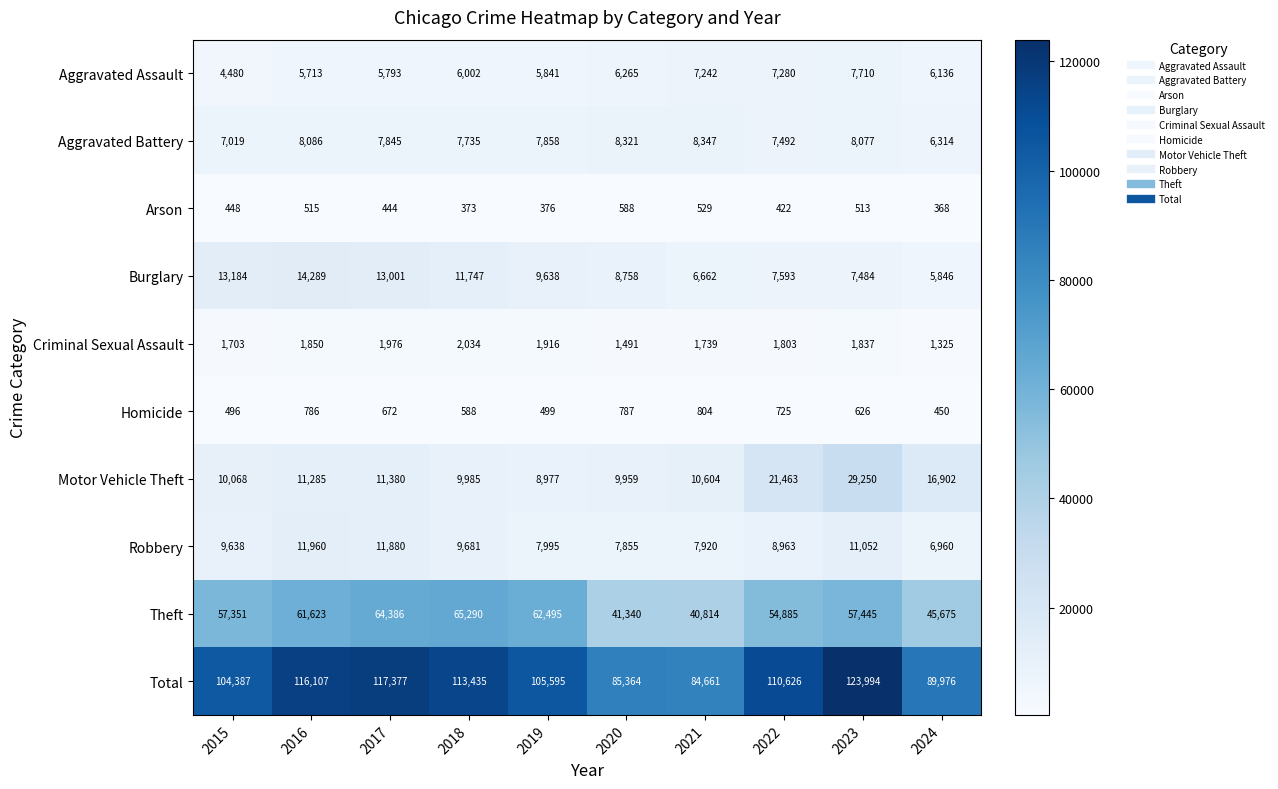

How many series are shown in this chart?

10